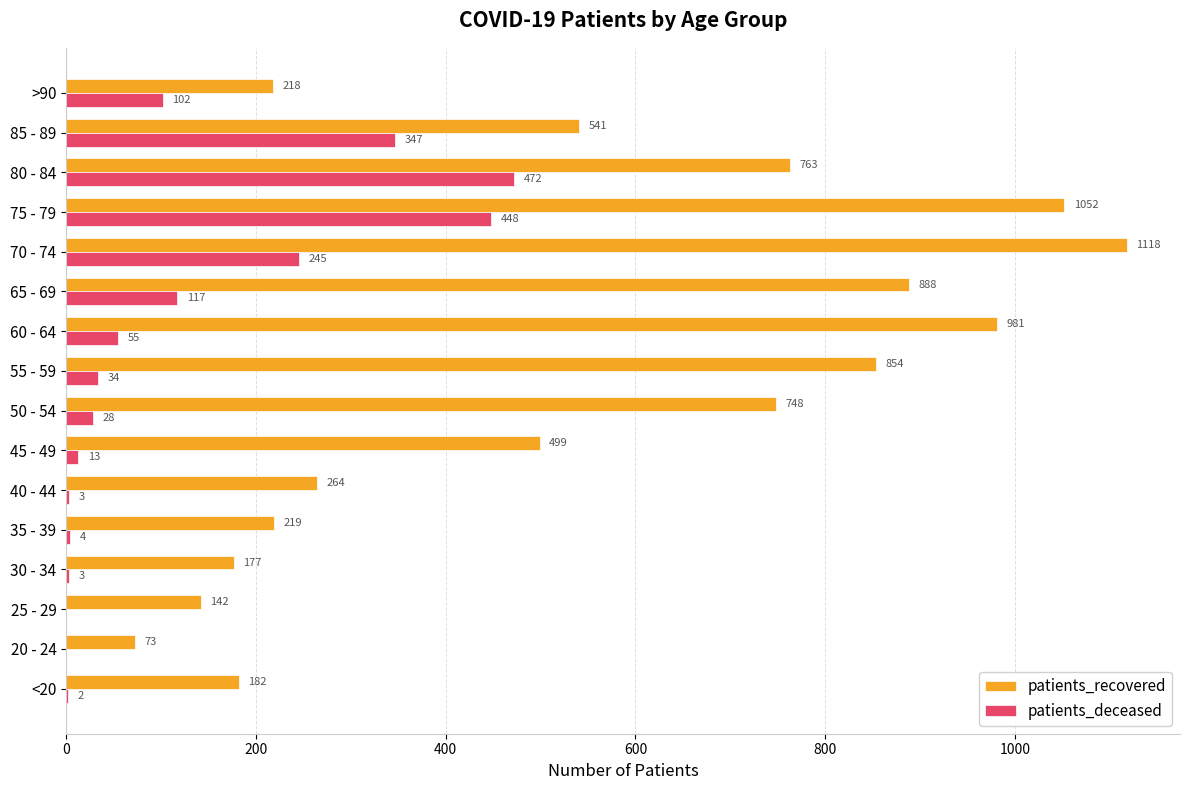

What is the average value of the patients_deceased series?

117